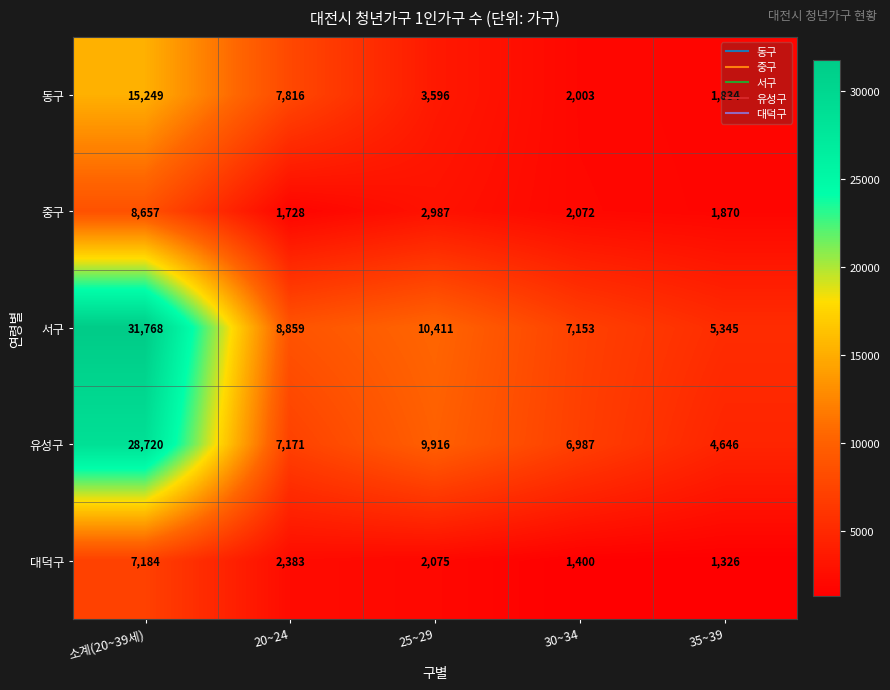

Rank the series at 35~39 from highest to lowest value.

서구, 유성구, 중구, 동구, 대덕구